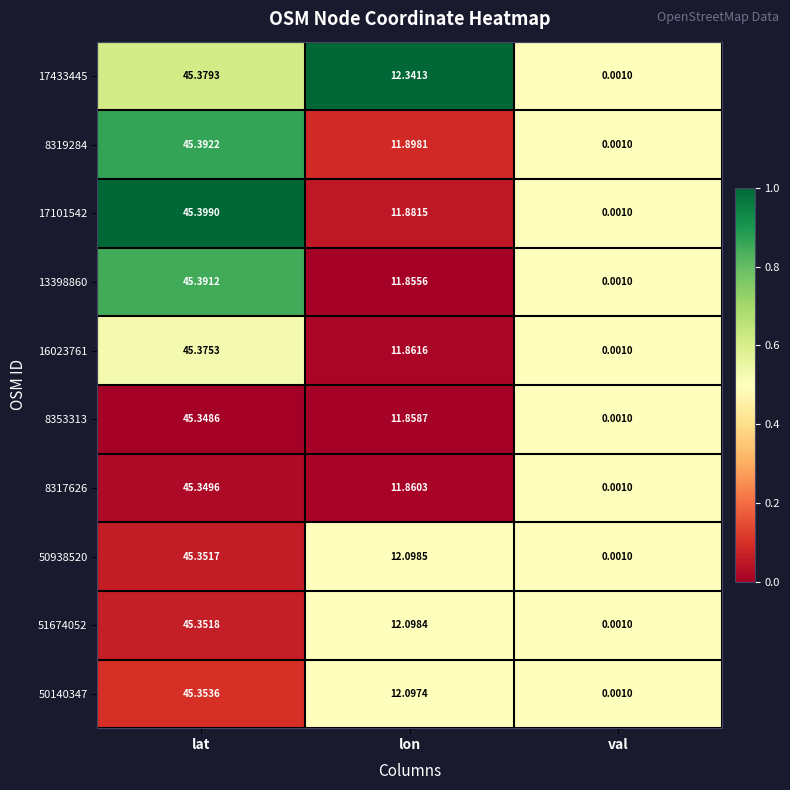

Rank the categories by 17101542 value from lowest to highest.

val, lon, lat